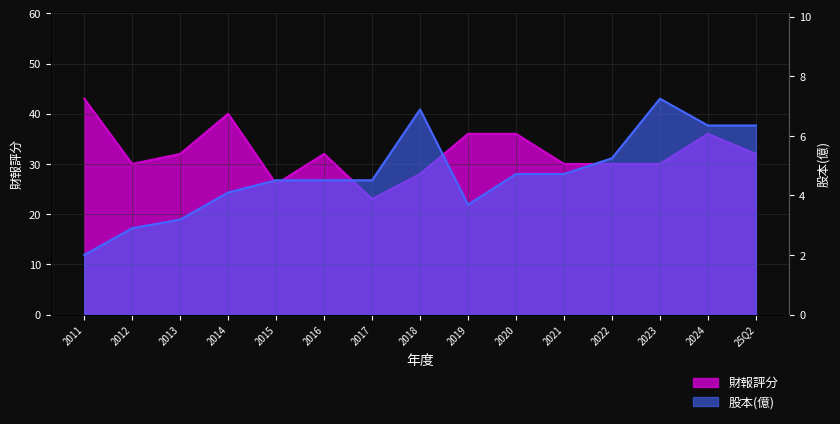

What is the value of the 股本(億) point at the 7th from the left?

4.5